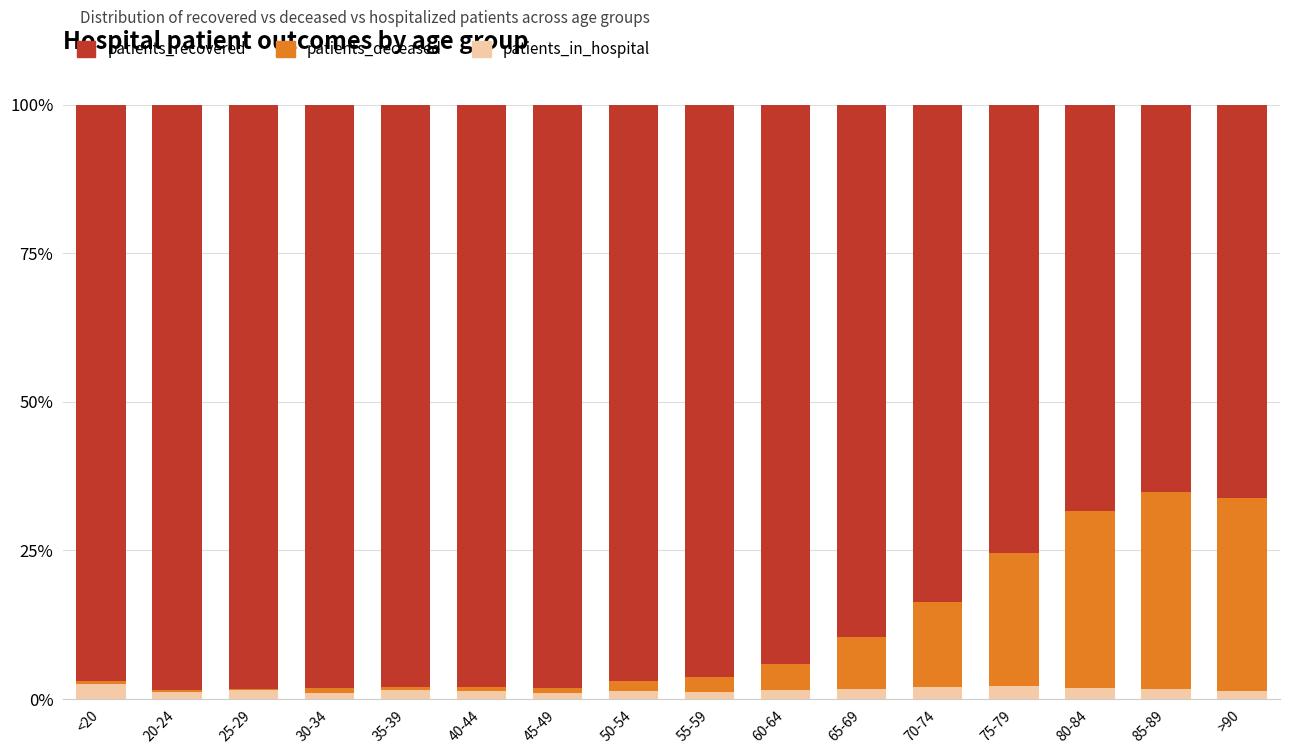

The value of patients_in_hospital at 75-79 is 2.1. True or false?

True